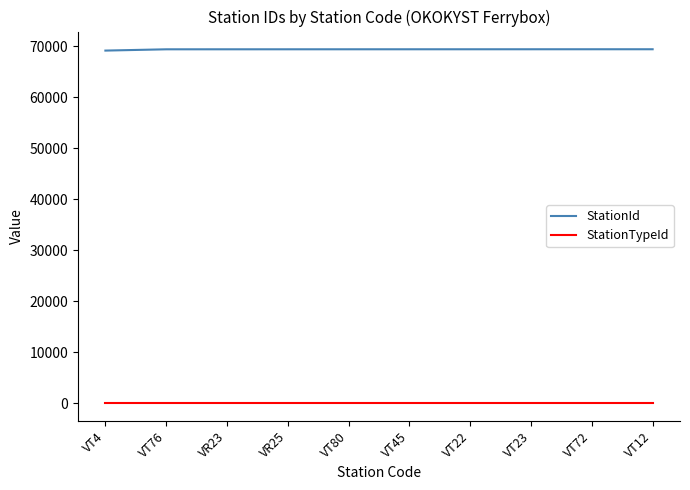

Rank the series by their maximum value, from lowest to highest.

StationTypeId, StationId